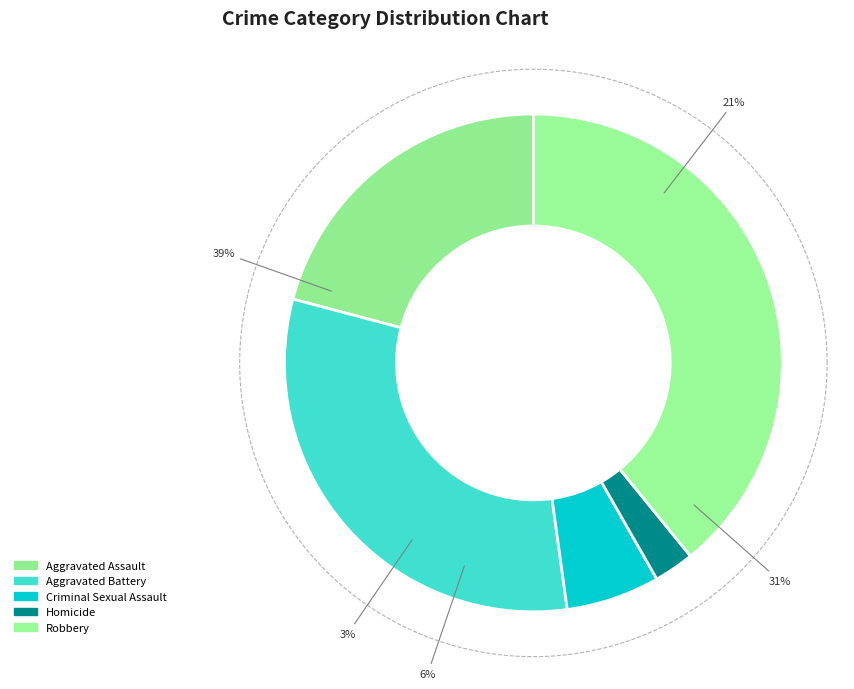

Rank the categories by value from highest to lowest.

Robbery, Aggravated Battery, Aggravated Assault, Criminal Sexual Assault, Homicide